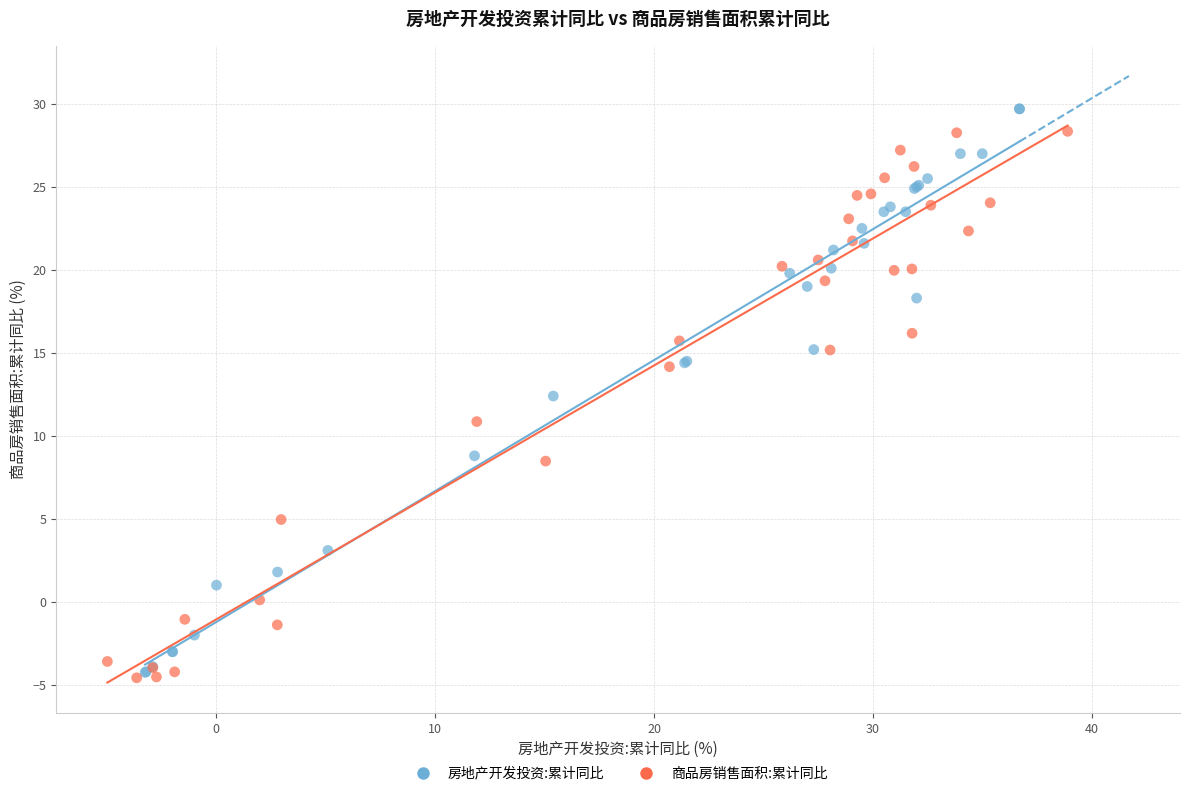

Which series has the largest Y range (max minus min)?

房地产开发投资:累计同比